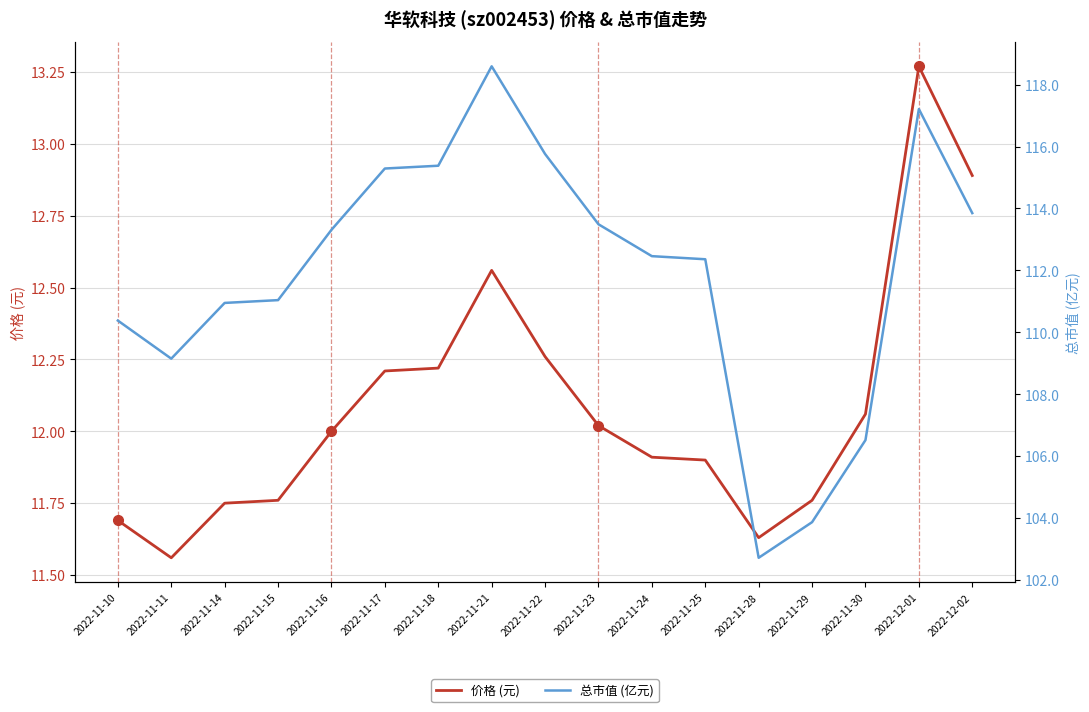

List the series in order of their overall mean, highest first.

总市值 (亿元), 价格 (元)